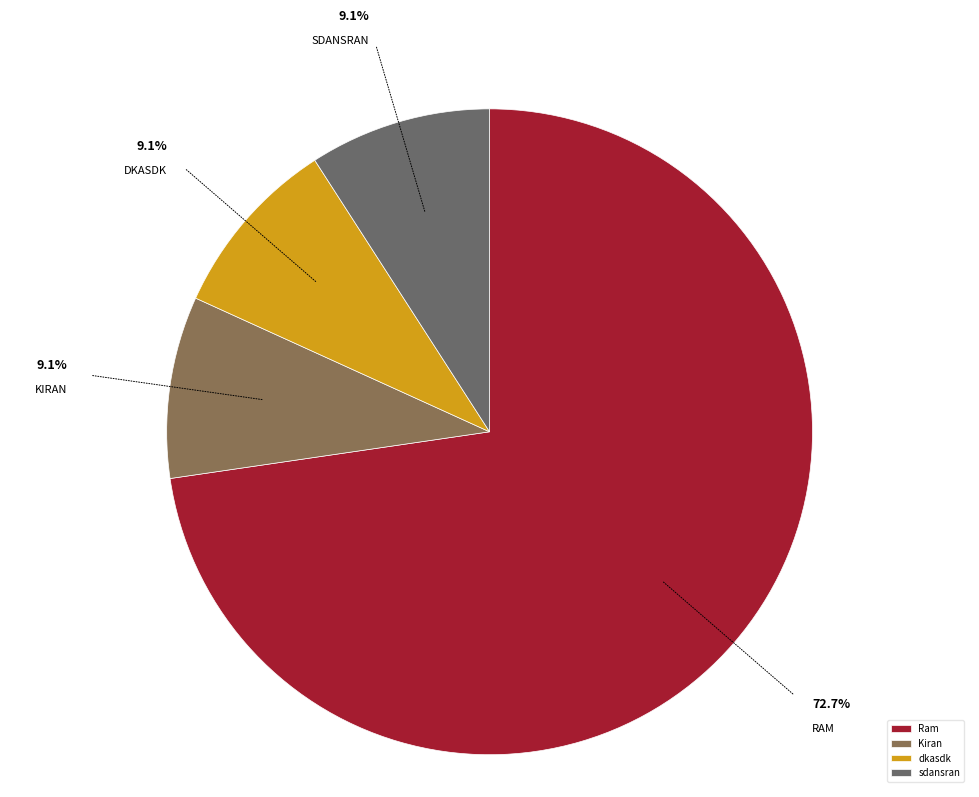

To the nearest percent, what is the average slice percentage?

25%